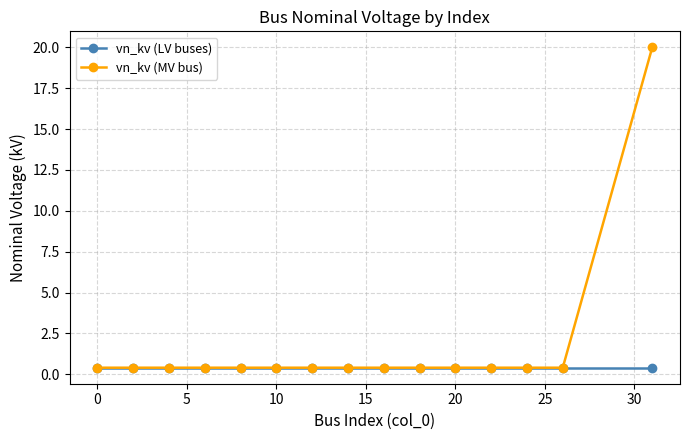

What is the lowest value of the vn_kv (MV bus) series?

0.4